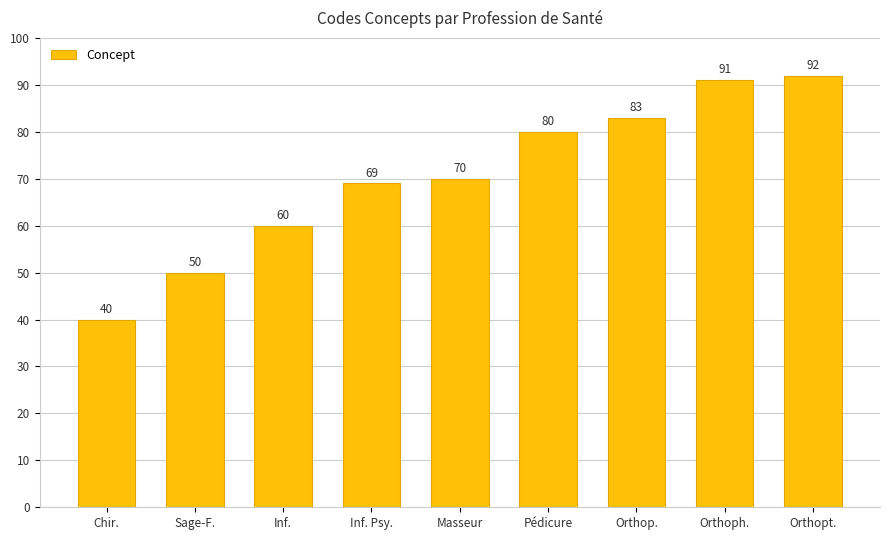

Reading left to right, list all the values displayed in this chart.

40	50	60	69	70	80	83	91	92